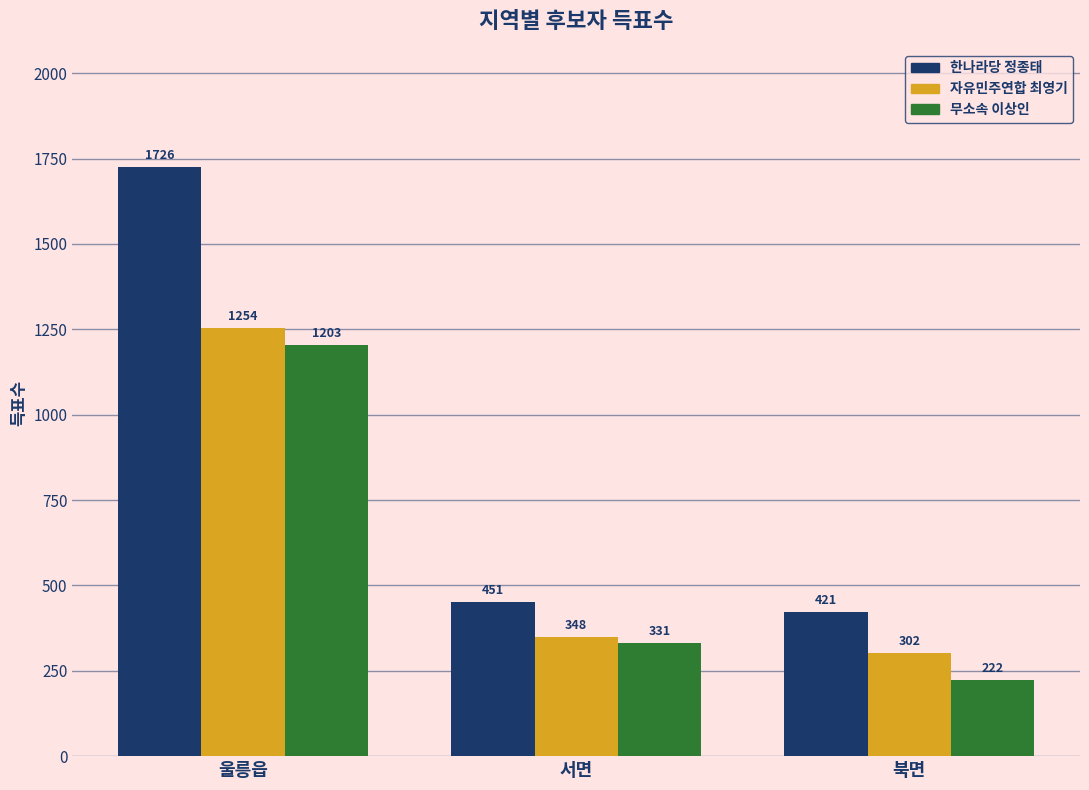

What is the difference between the maximum and minimum values in the 한나라당 정종태 series?

1305